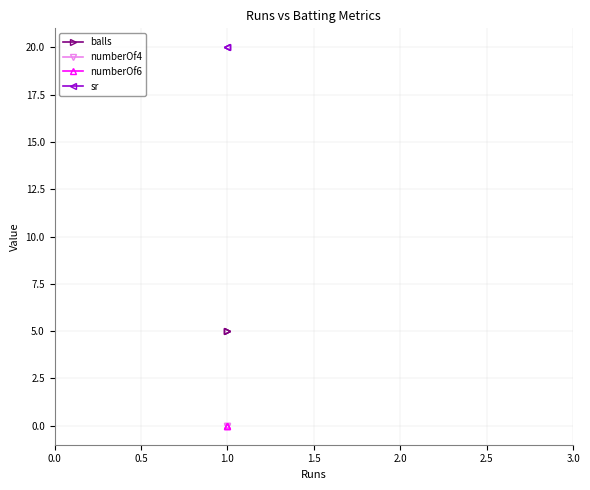

How many lines are shown in the chart?

4